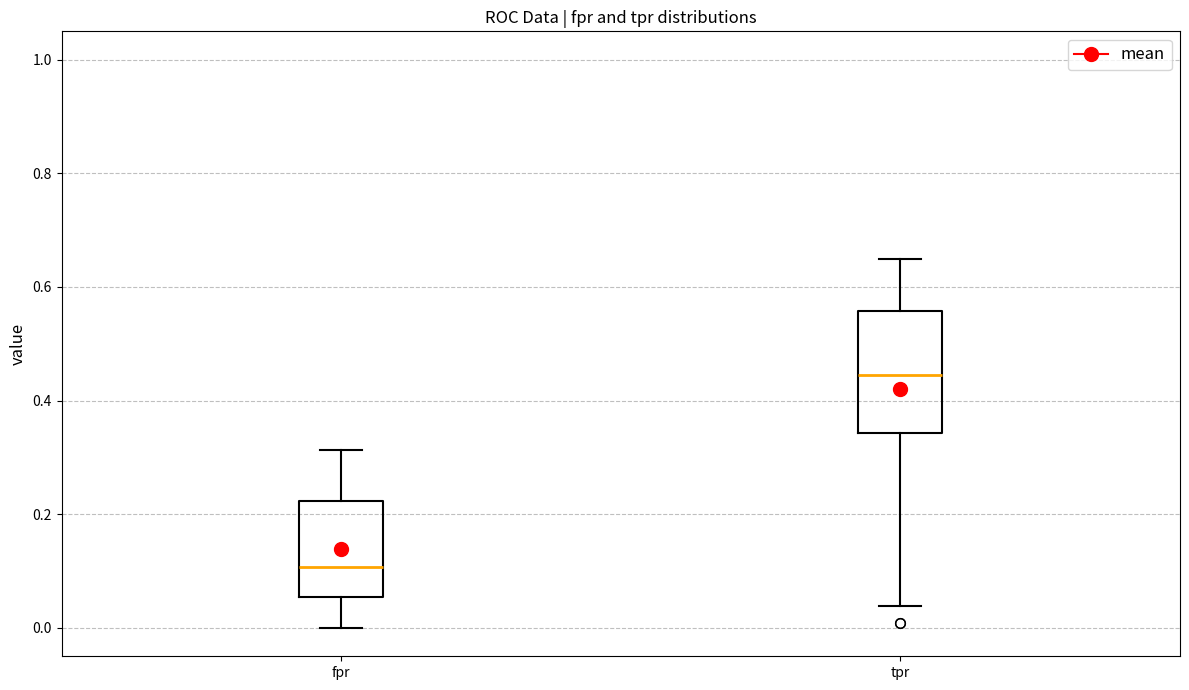

Where does the median line of the box for tpr sit on the y-axis? The values are not printed on the chart, so give them approximately, as read against the axis.

0.44